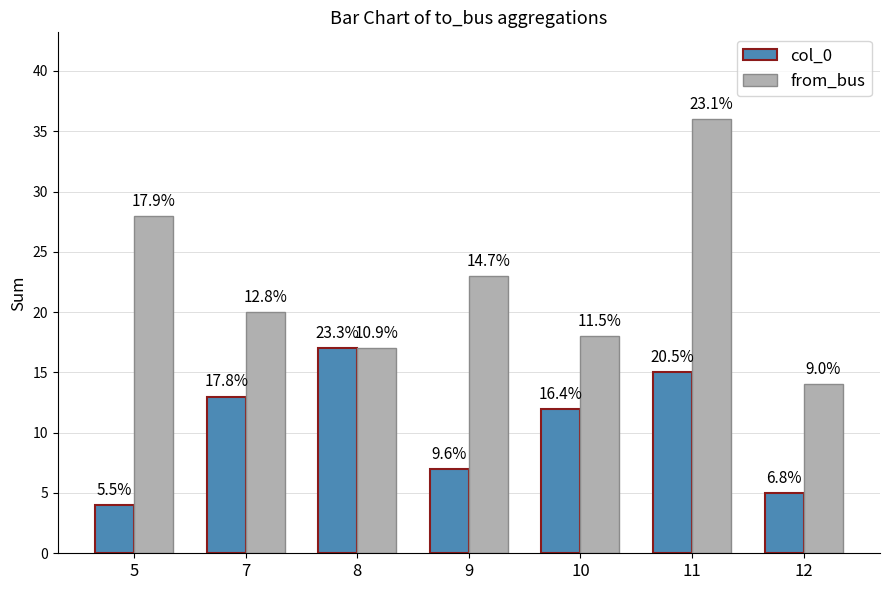

How many bars are there in each group?

2